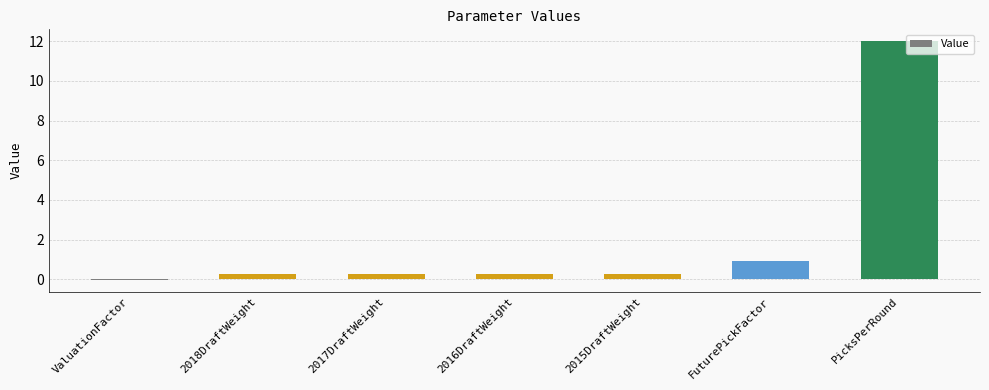

Which category has the highest value across all series?

PicksPerRound